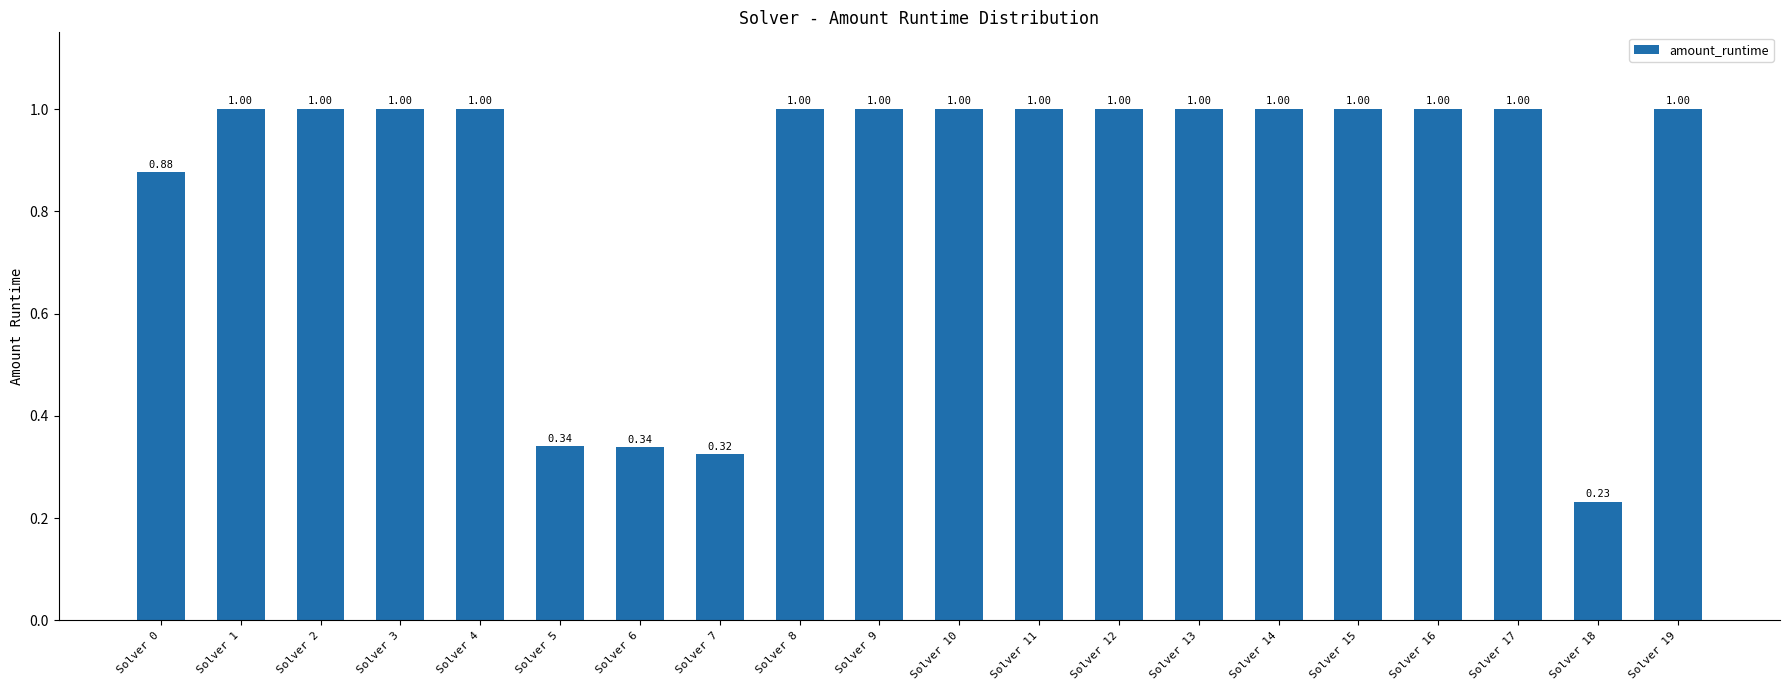

At which label is the value closest to 0?

Solver 18